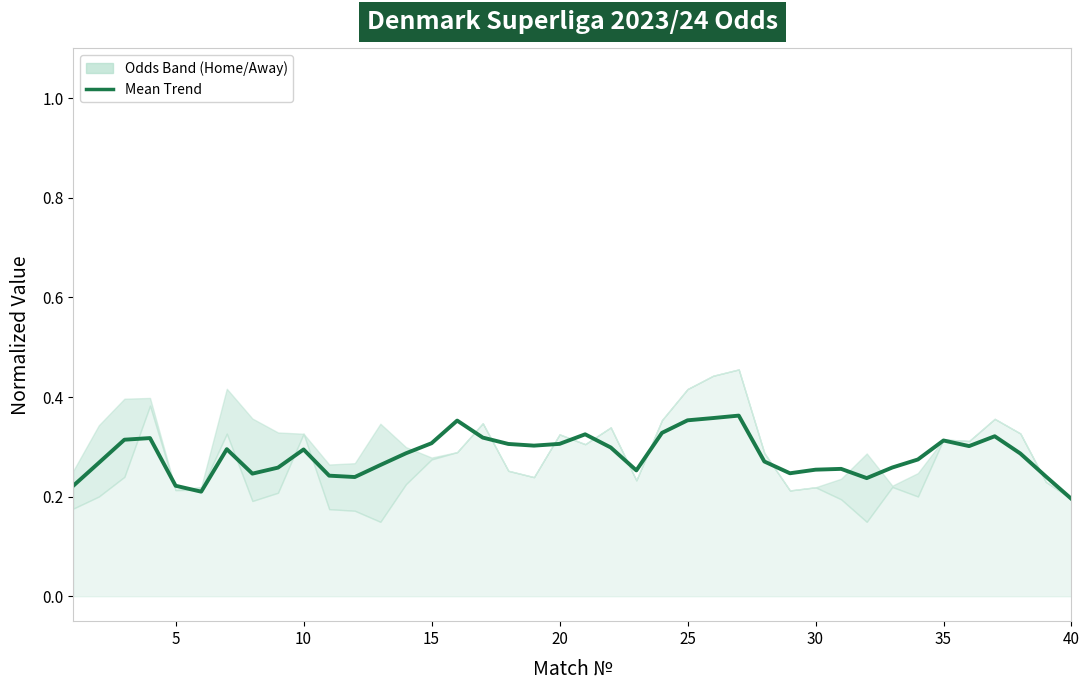

Reading left to right, what are all the values shown in this chart?

0.2	0.3	0.3	0.3	0.2	0.2	0.3	0.2	0.3	0.3	0.2	0.2	0.3	0.3	0.3	0.4	0.3	0.3	0.3	0.3	0.3	0.3	0.3	0.3	0.4	0.4	0.4	0.3	0.2	0.3	0.3	0.2	0.3	0.3	0.3	0.3	0.3	0.3	0.2	0.2